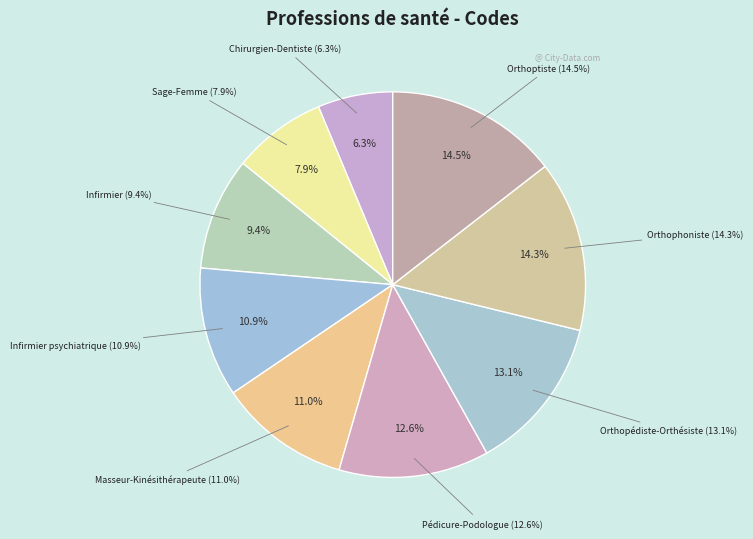

Which category has the smallest portion of the pie?

Chirurgien-Dentiste